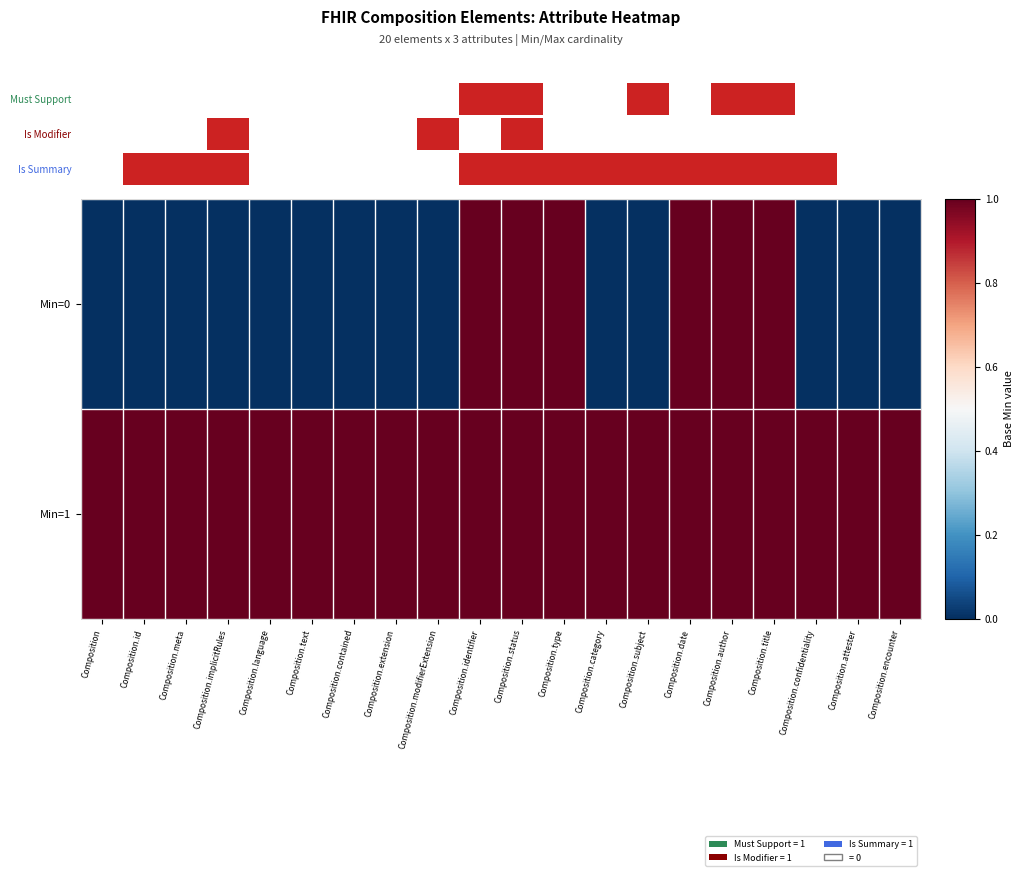

Reading right to left, list all the values displayed in this chart.

Min=0: Composition.encounter=0	Composition.attester=0	Composition.confidentiality=0	Composition.title=1	Composition.author=1	Composition.date=1	Composition.subject=0	Composition.category=0	Composition.type=1	Composition.status=1	Composition.identifier=1	Composition.modifierExtension=0	Composition.extension=0	Composition.contained=0	Composition.text=0	Composition.language=0	Composition.implicitRules=0	Composition.meta=0	Composition.id=0	Composition=0
Min=1: Composition.encounter=1	Composition.attester=1	Composition.confidentiality=1	Composition.title=1	Composition.author=1	Composition.date=1	Composition.subject=1	Composition.category=1	Composition.type=1	Composition.status=1	Composition.identifier=1	Composition.modifierExtension=1	Composition.extension=1	Composition.contained=1	Composition.text=1	Composition.language=1	Composition.implicitRules=1	Composition.meta=1	Composition.id=1	Composition=1